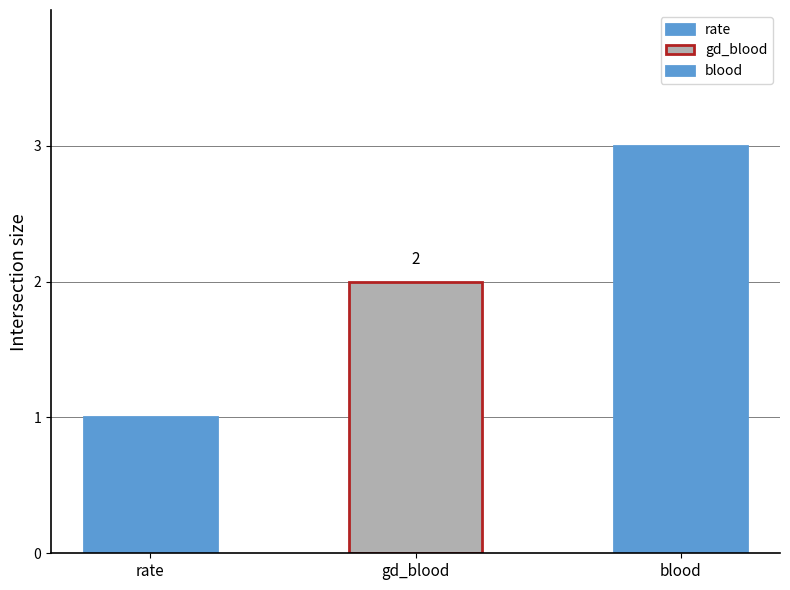

What is the ratio of the value at rate to the value at blood?

0.3